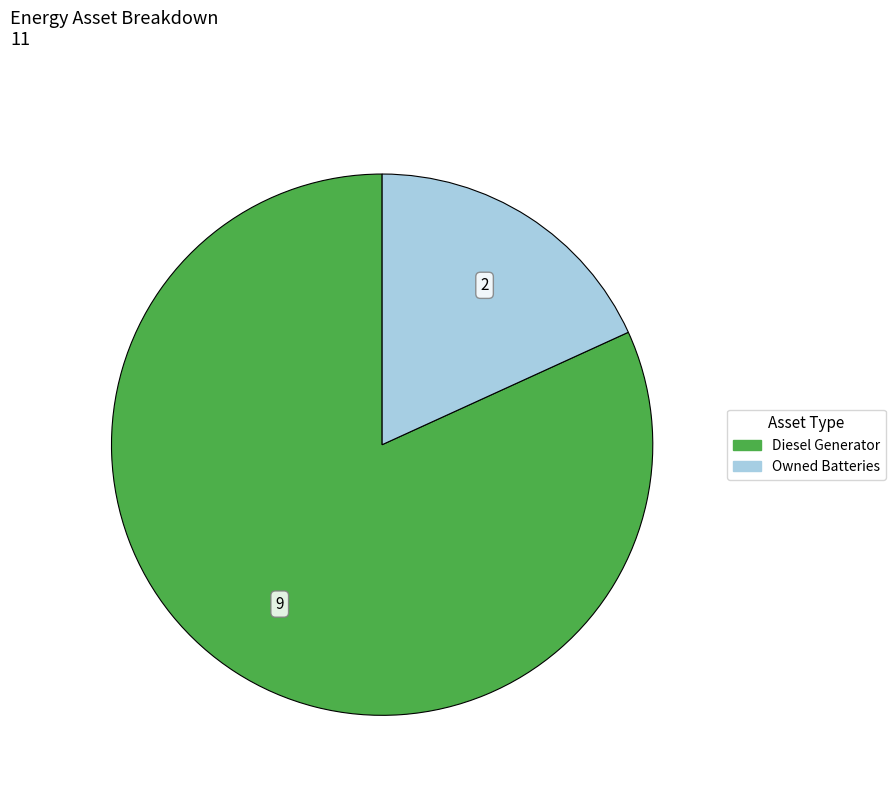

Does any single category account for the majority?

Yes